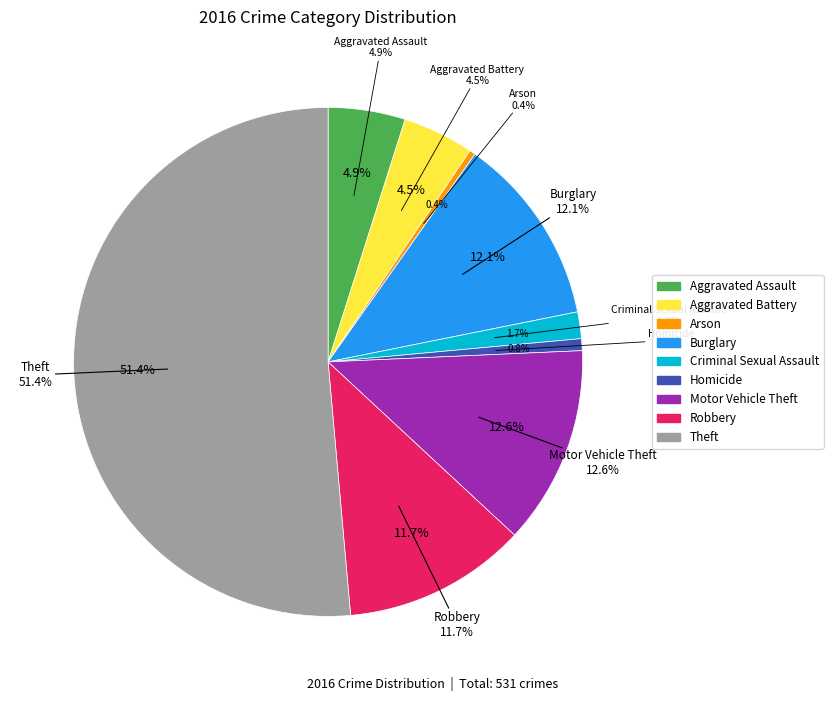

The Arson slice represents 11% of the pie. True or false?

False